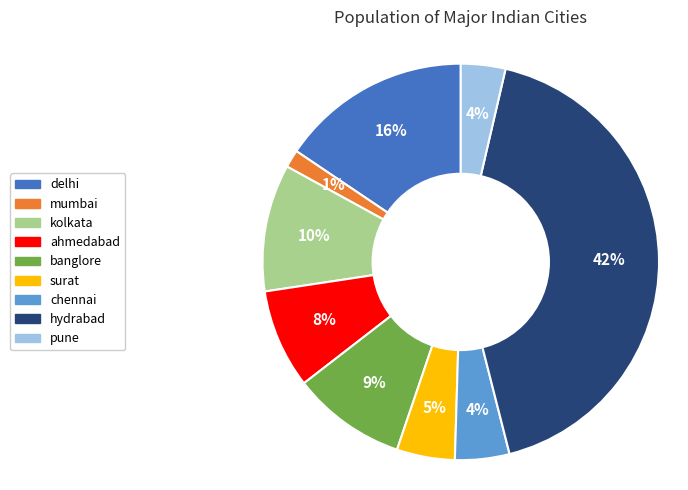

Which has a higher value, chennai or hydrabad?

hydrabad